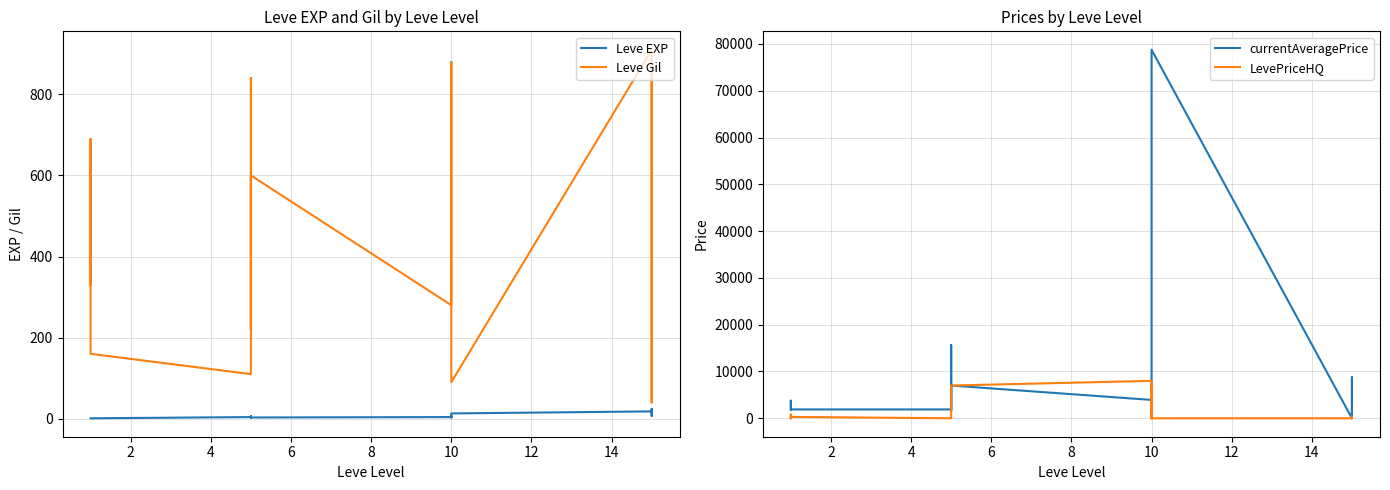

Does the chart have visible grid lines?

Yes